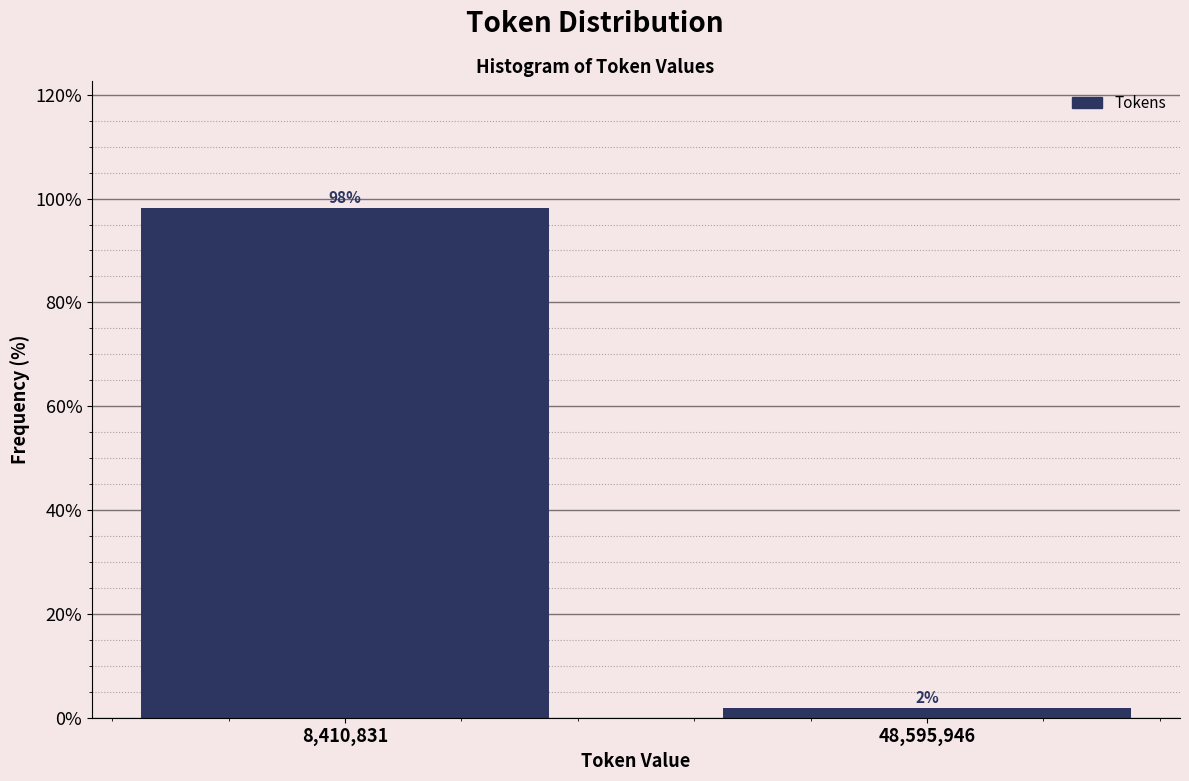

What is the label of the 2nd bar from the right?

8,410,831